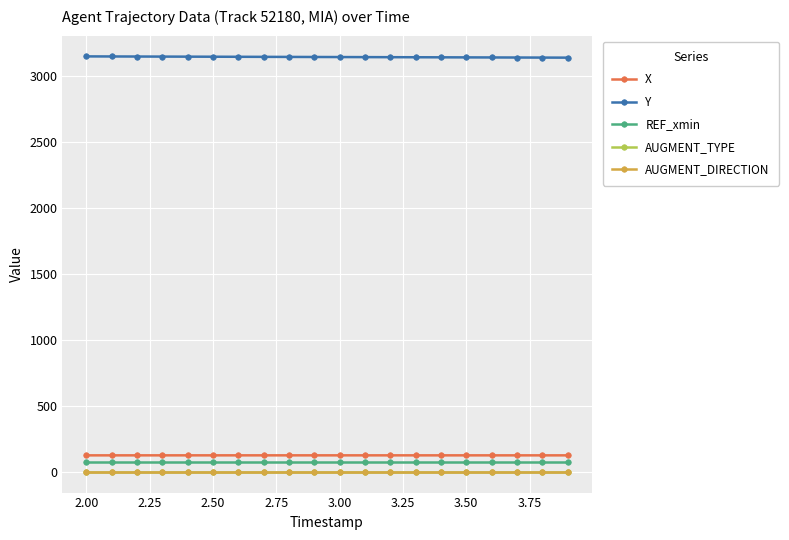

What is the maximum value shown in the chart?

3147.7